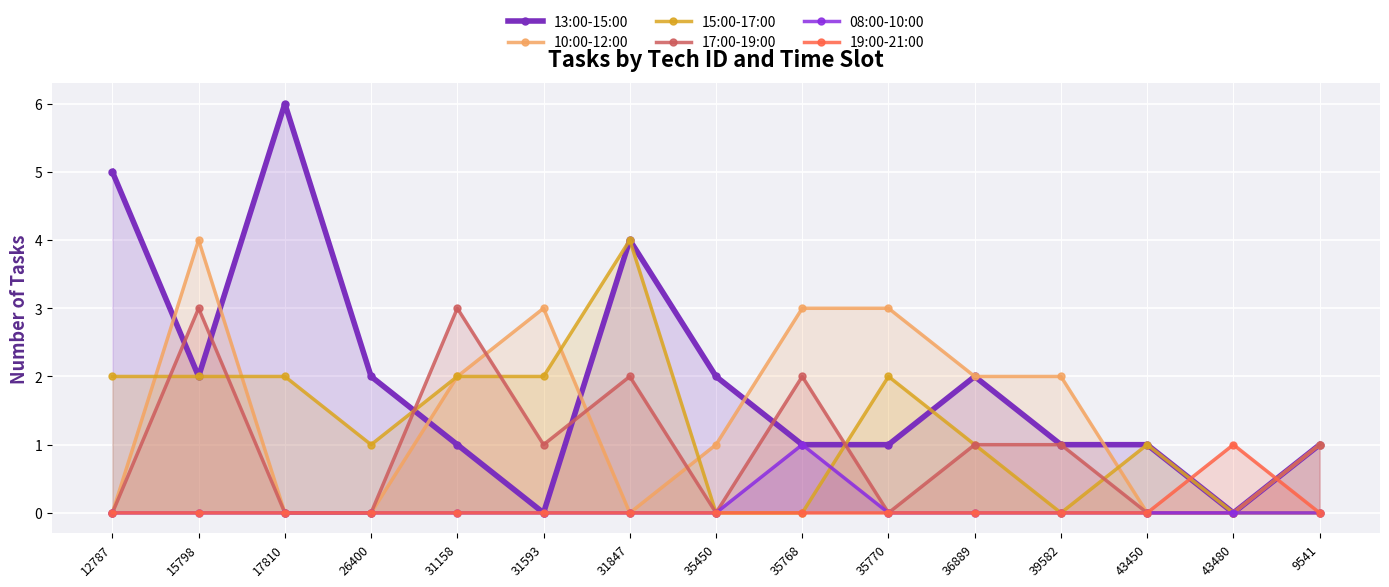

The value of 10:00-12:00 at 35450 is 1. True or false?

True